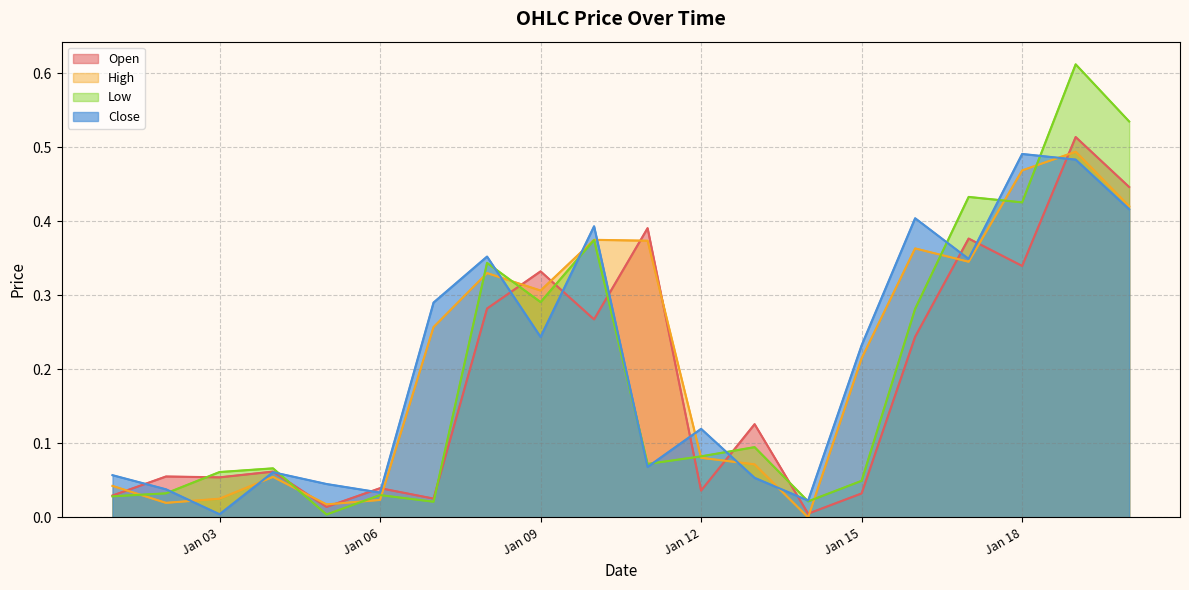

Which series has the largest range (max minus min)?

Low